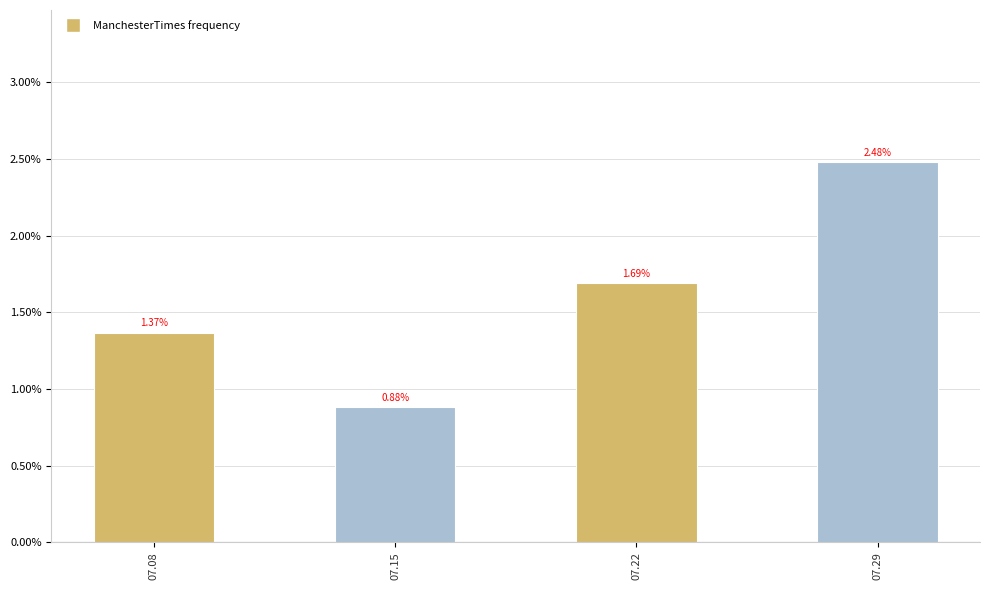

Which label corresponds to the smallest value in the chart?

07.15